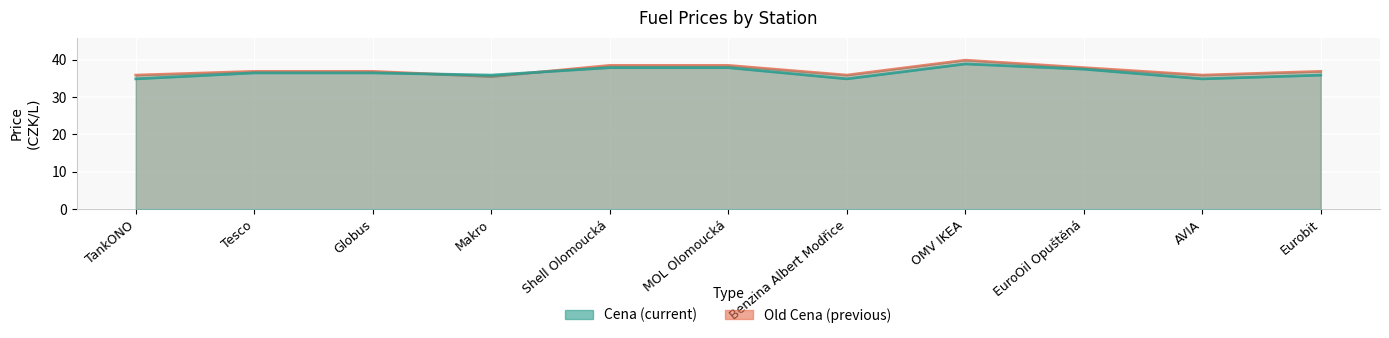

The value of Old Cena at Shell Olomoucká is 55.8. True or false?

False